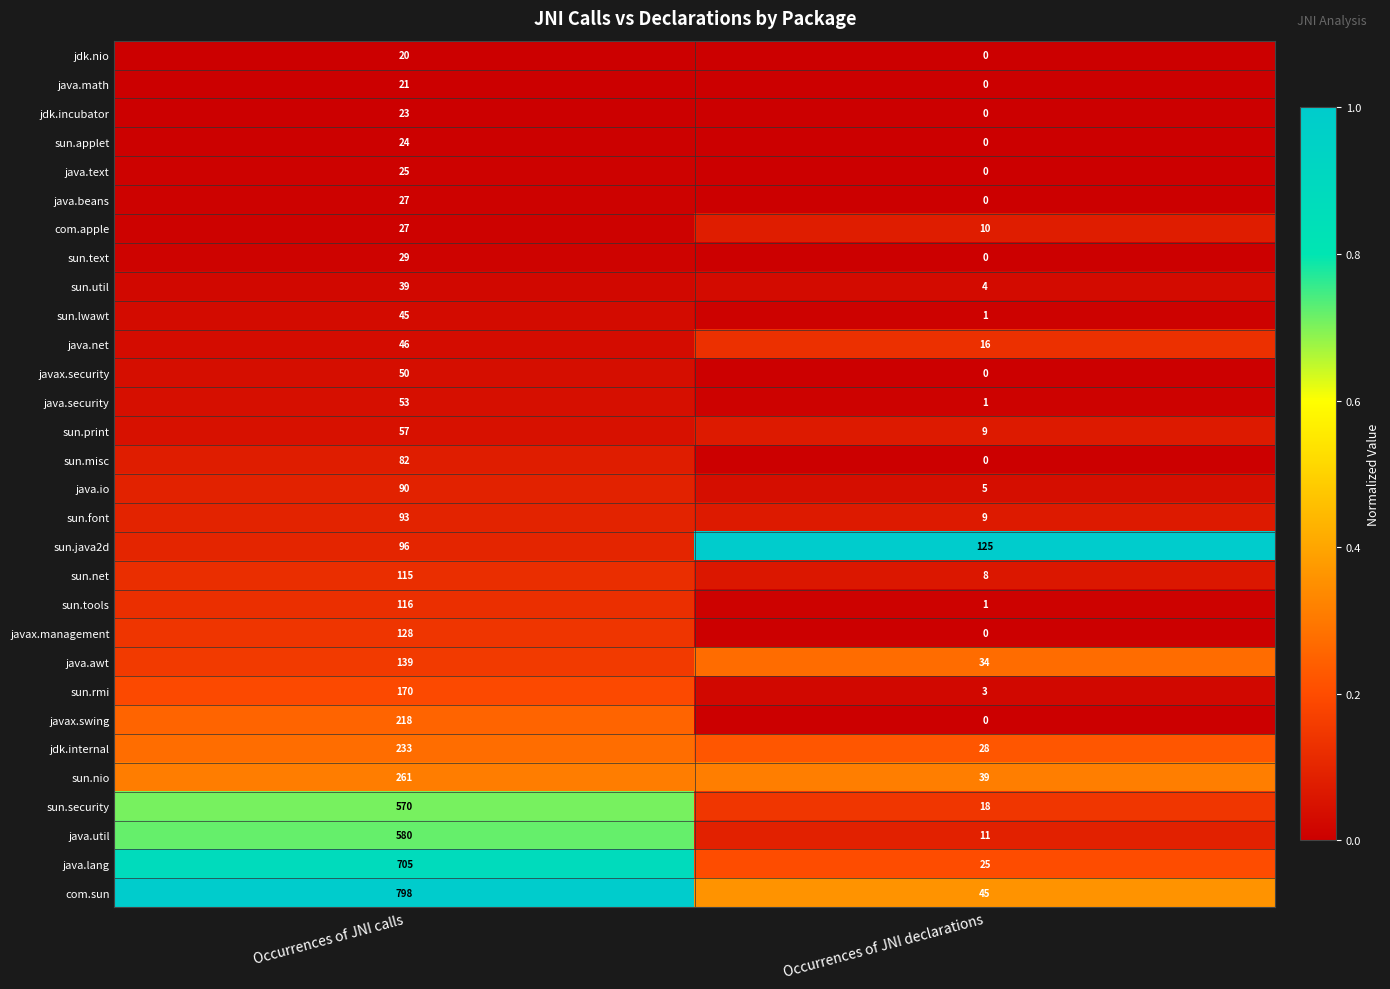

Where is com.apple nearest to the value 18?

Occurrences of JNI declarations